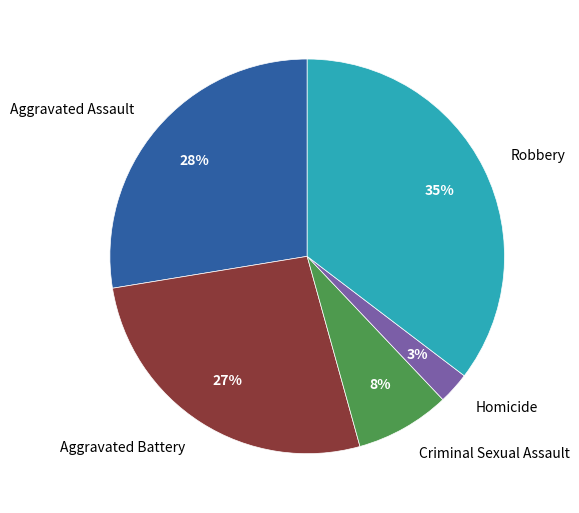

The Aggravated Battery slice represents 33% of the pie. True or false?

False